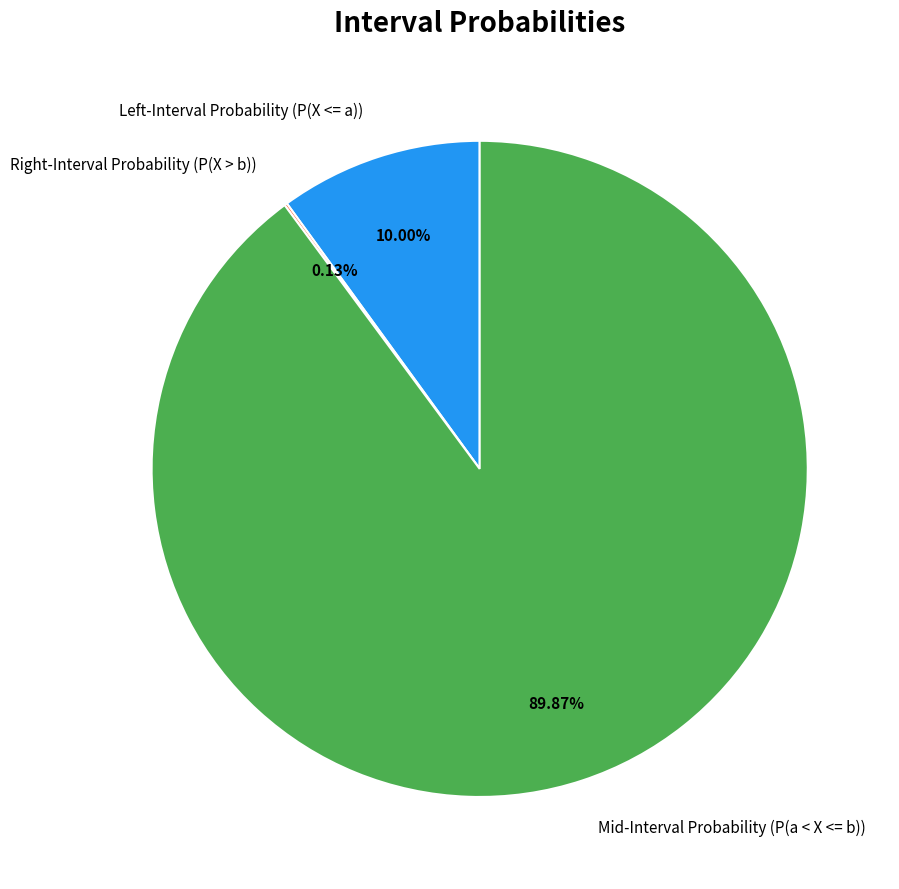

How many slices are in this pie chart?

3